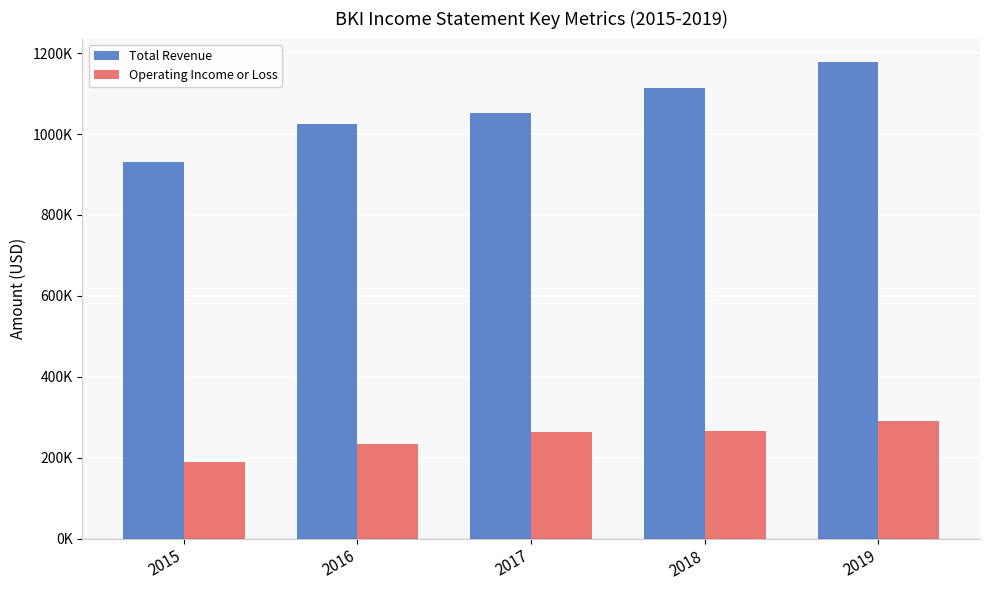

What is the value of the Total Revenue bar at the 5th from the left?

1177200